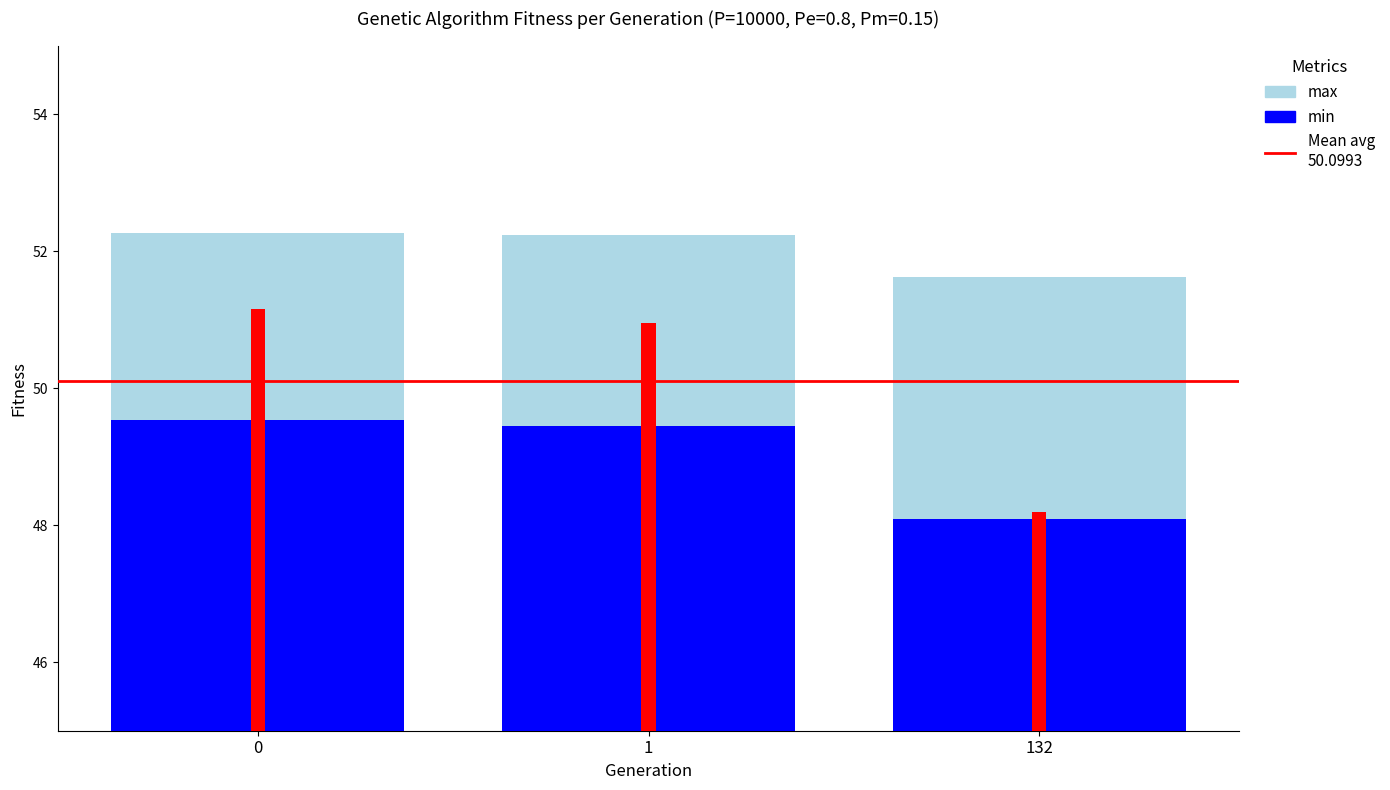

How many groups of bars are there?

3